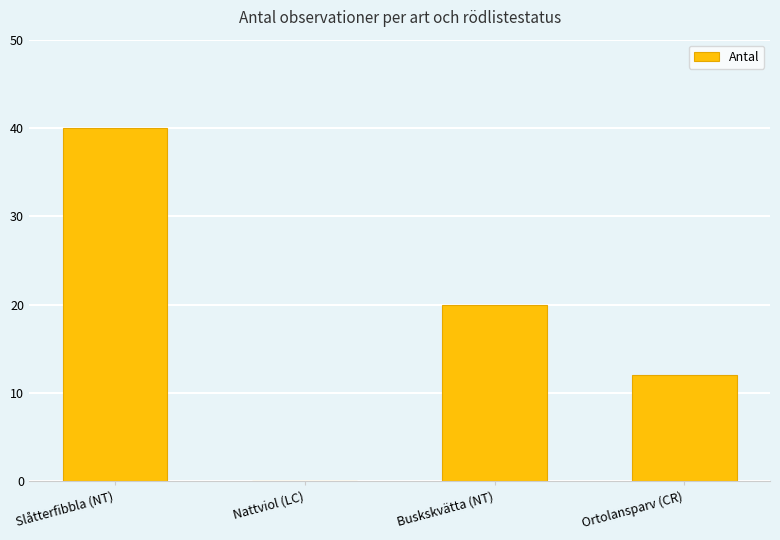

Between Nattviol (LC) and Slåtterfibbla (NT), which is larger?

Slåtterfibbla (NT)